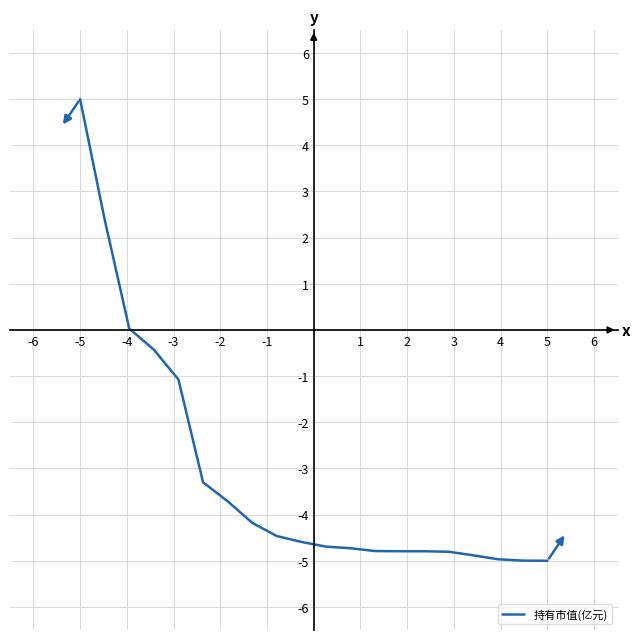

What is the maximum value shown in the chart?

5.0